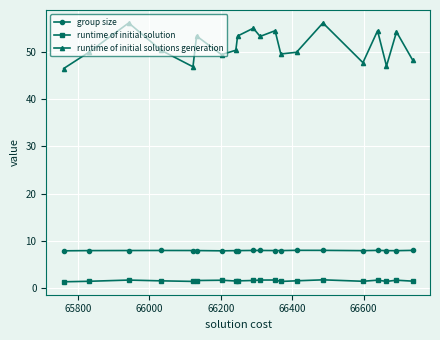

Which series has the largest range (max minus min)?

runtime of initial solutions generation